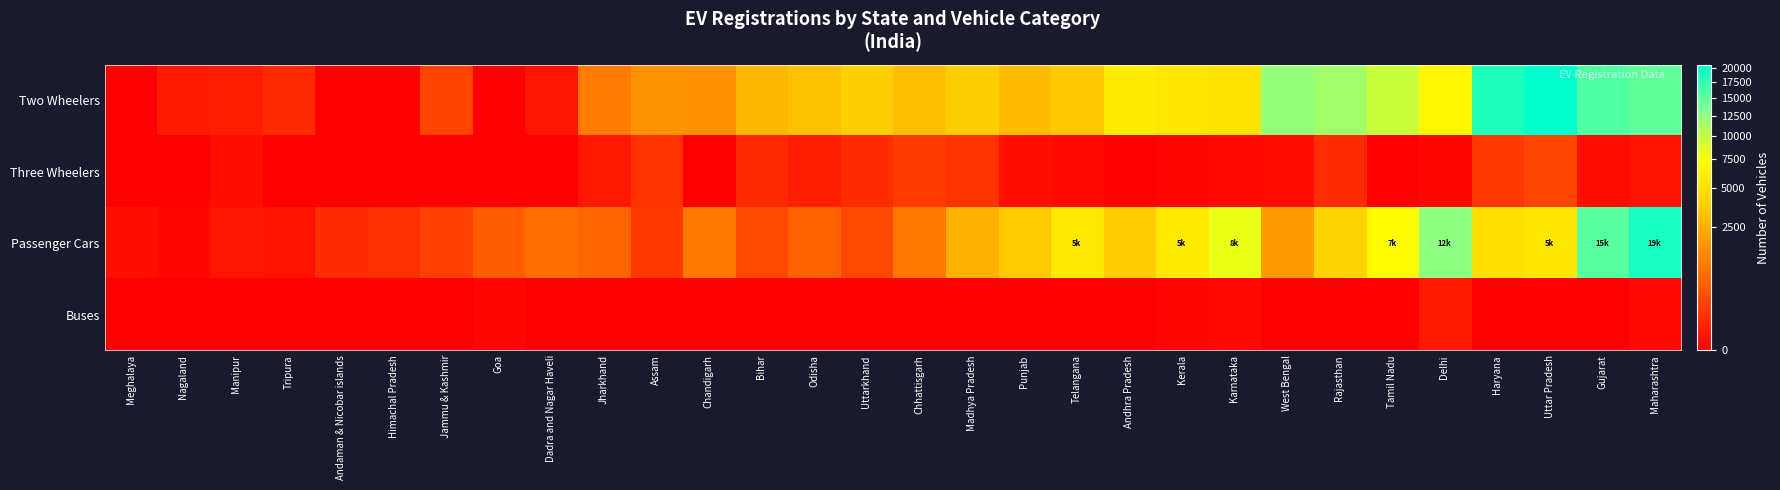

At Telangana, list the series in order from largest to smallest.

Passenger Cars, Two Wheelers, Three Wheelers, Buses